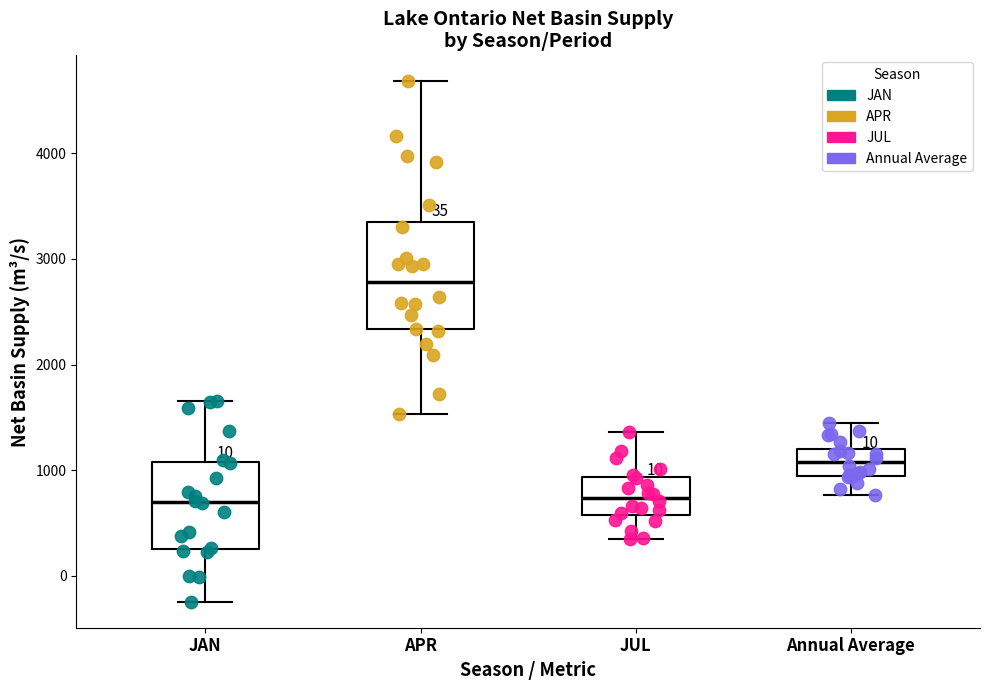

Which box is the tallest, from its lower edge to its upper edge?

APR